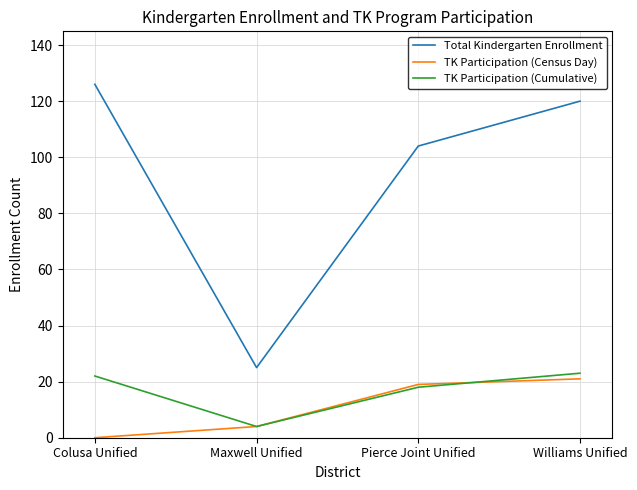

Does the chart have visible grid lines?

Yes